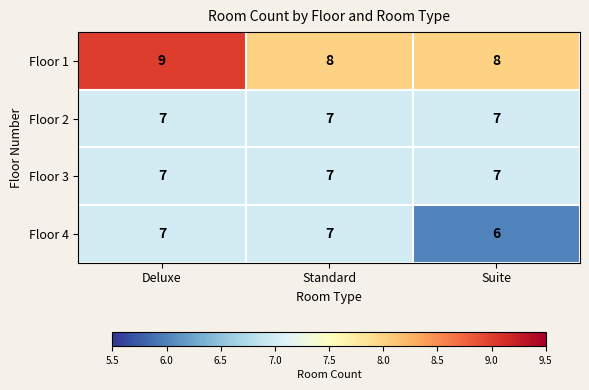

What is the maximum value shown in the chart?

9